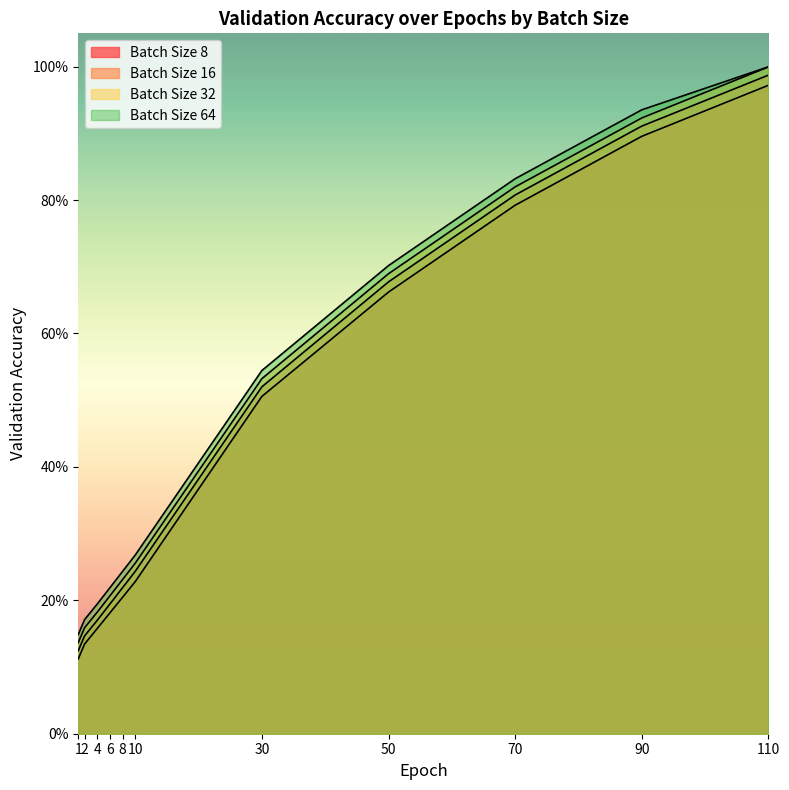

Rank the series by their average value, from highest to lowest.

Batch Size 64, Batch Size 32, Batch Size 16, Batch Size 8